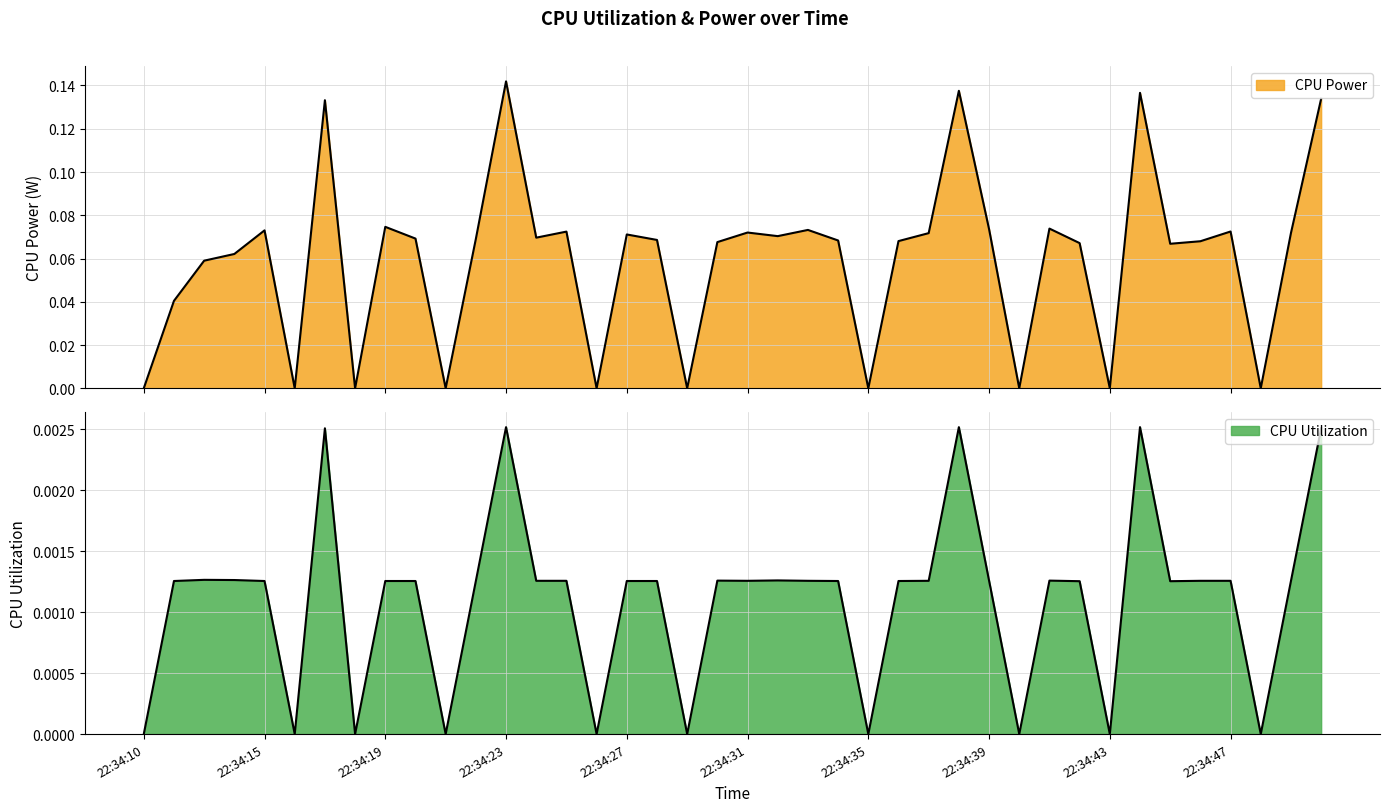

Rank the series by their average value, from highest to lowest.

CPU Power, CPU Utilization